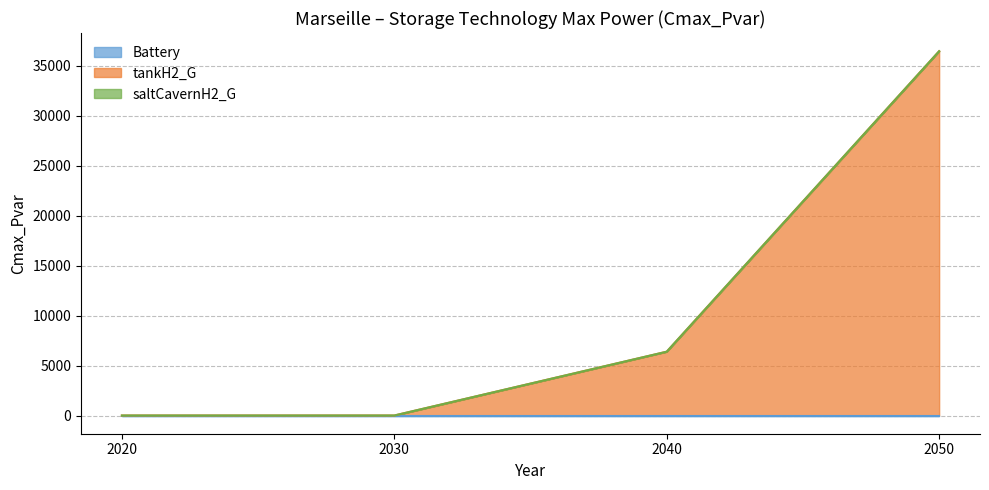

How many data points does each series have?

4